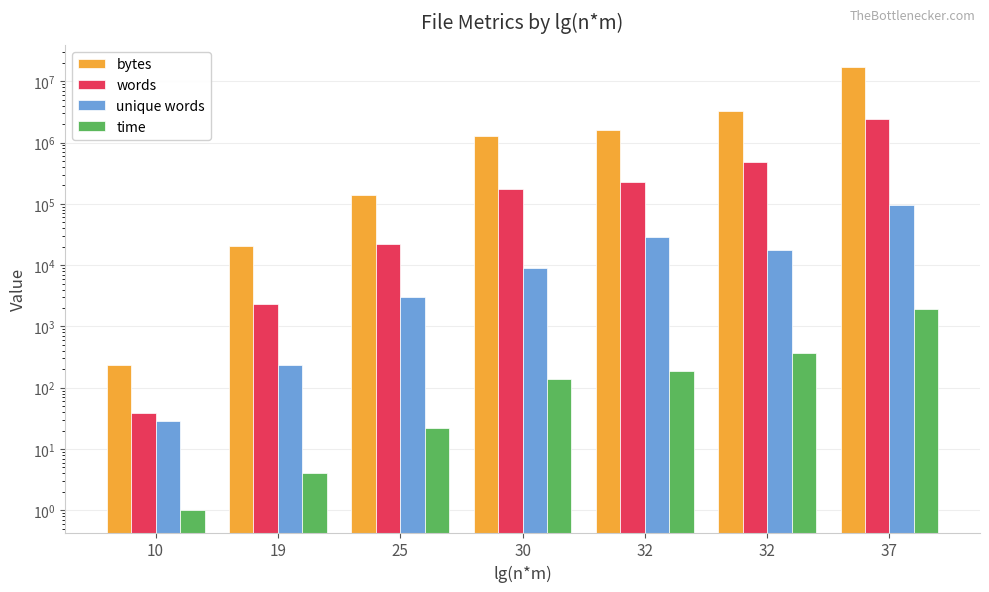

Which category has the highest value across all series?

37